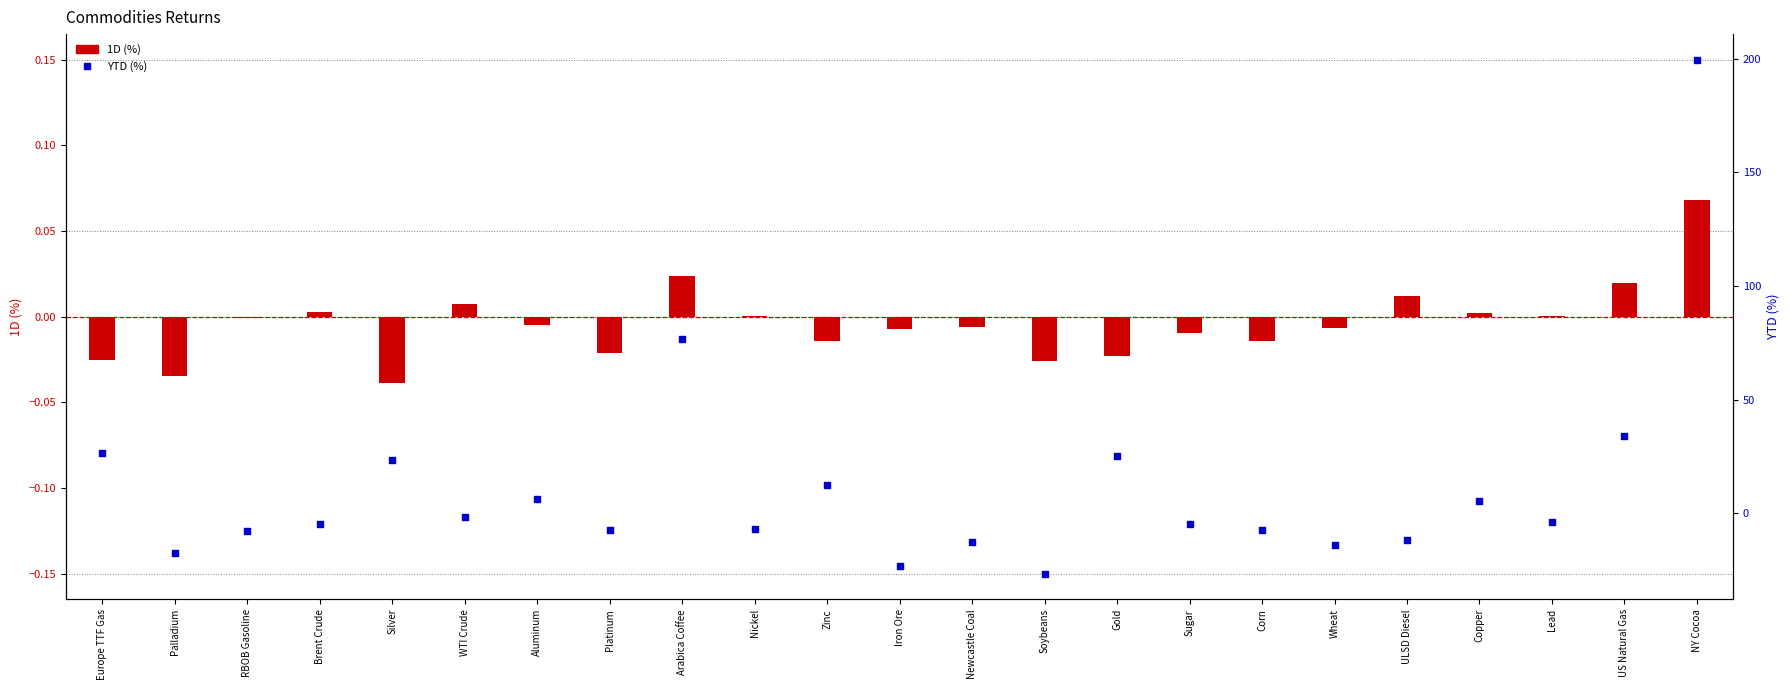

What are all the series names shown in the legend?

1D (%), YTD (%)